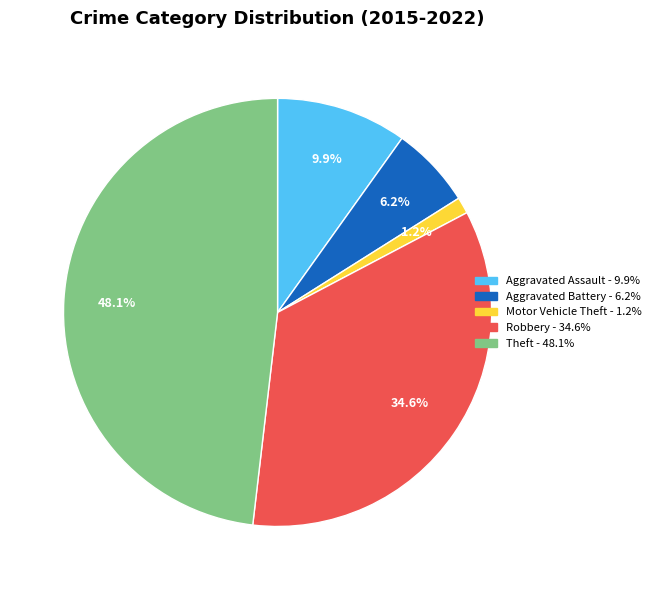

To the nearest percent, what is the combined percentage of Aggravated Assault and Motor Vehicle Theft?

11%